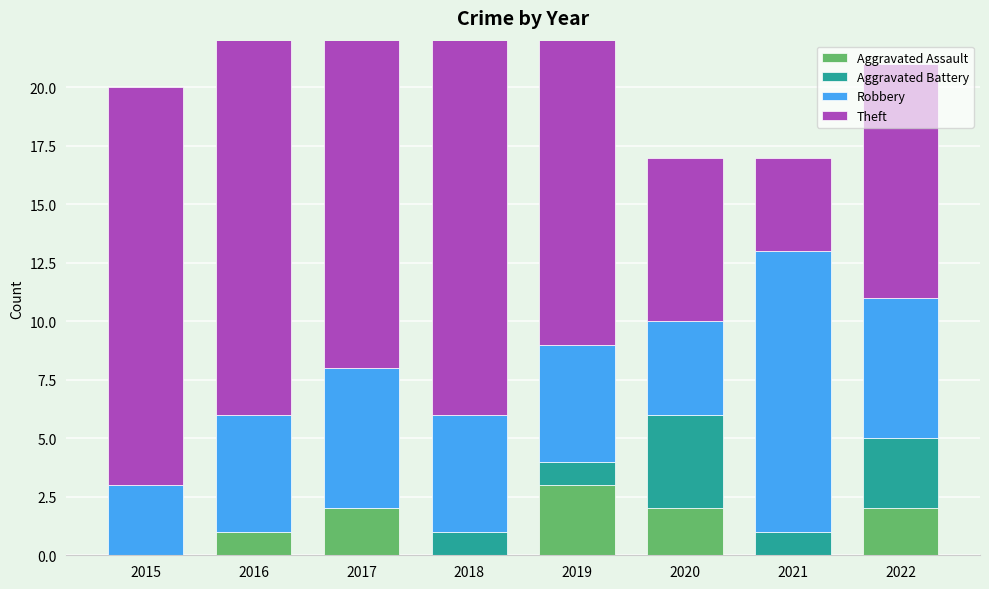

Which category has the highest value in the Aggravated Assault series?

2019